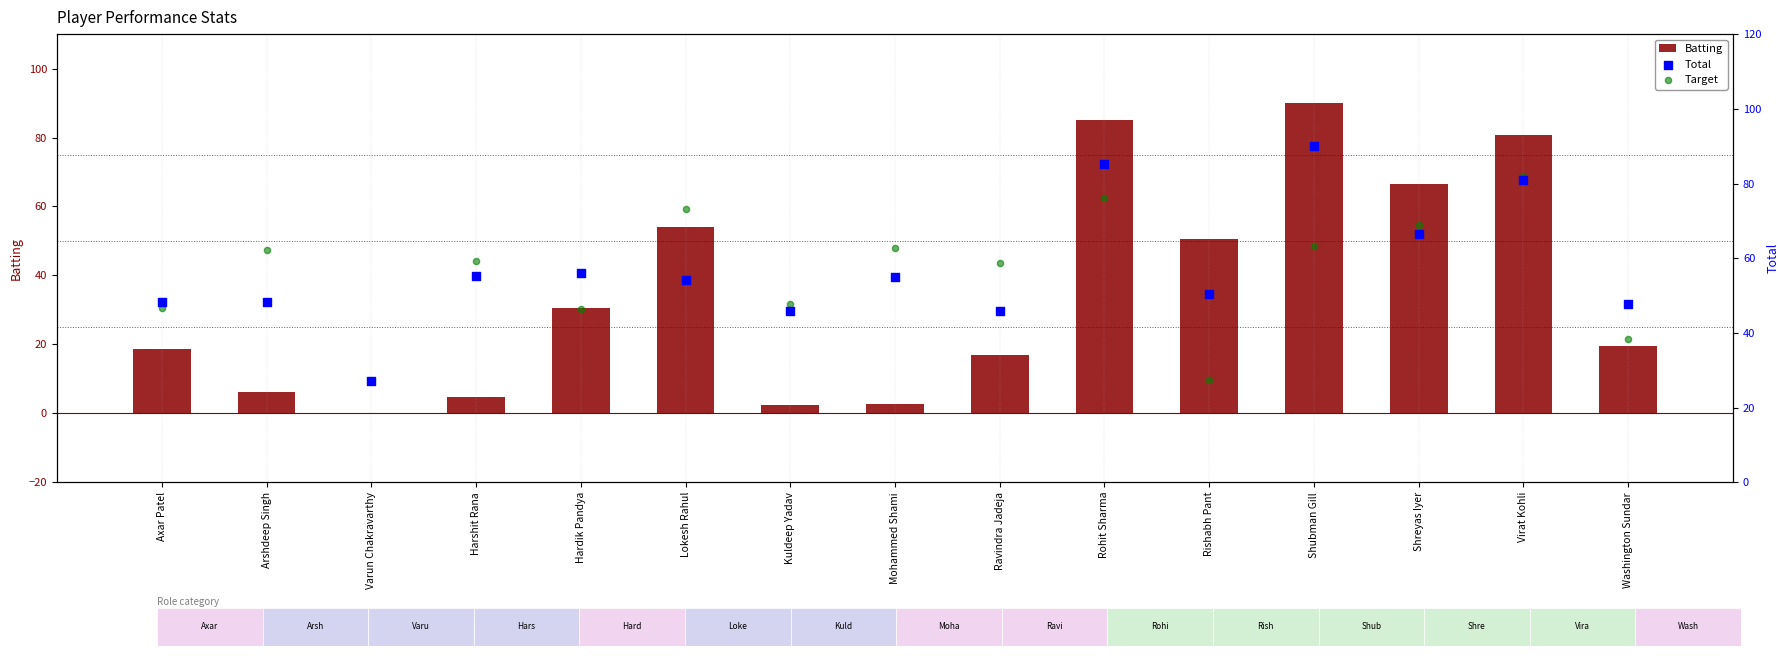

Which series has the largest total across all categories?

Total